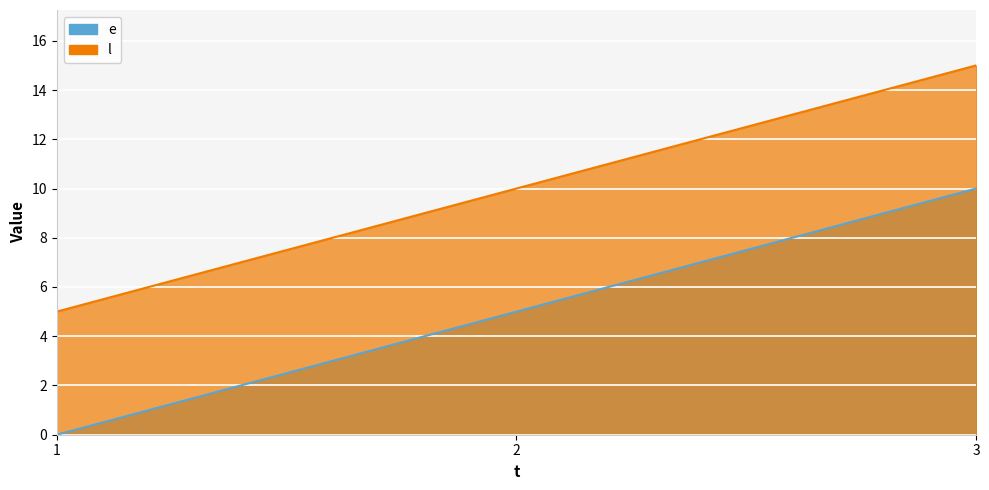

What is the average value of the e series?

5